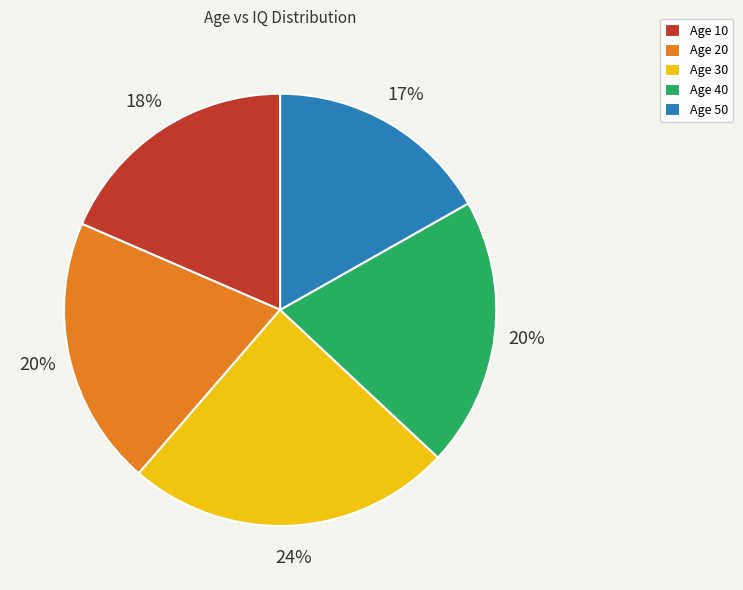

Do Age 30 and Age 40 together represent more than half of the pie?

No